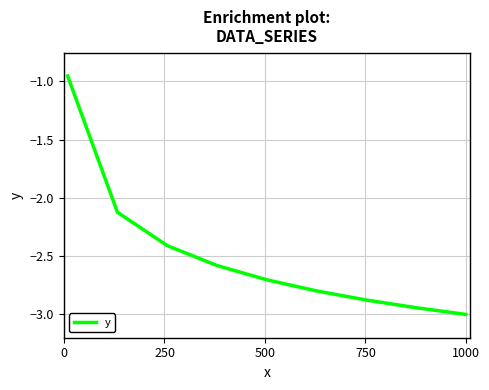

What is the smallest value displayed?

-3.0